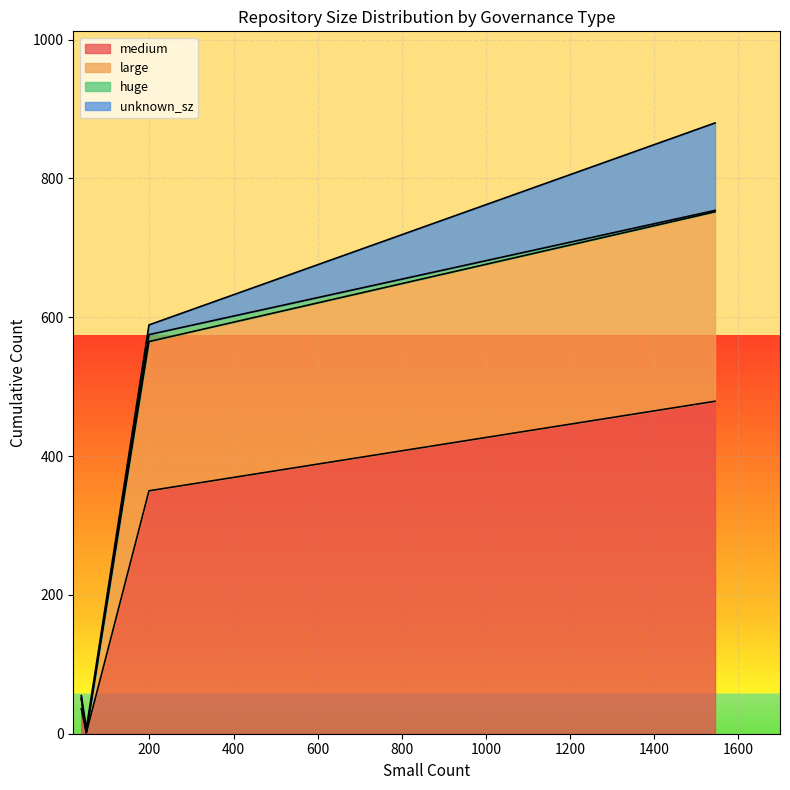

What is the maximum value for medium?

479